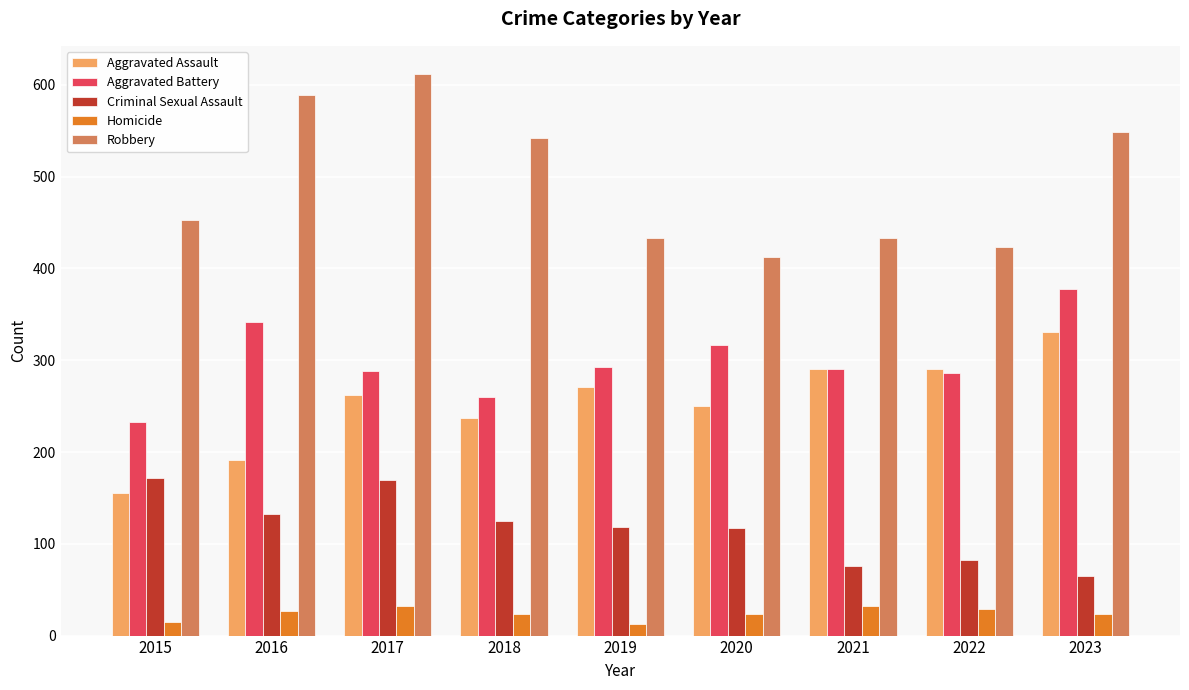

What is the value of the Robbery bar at the 6th from the left?

413